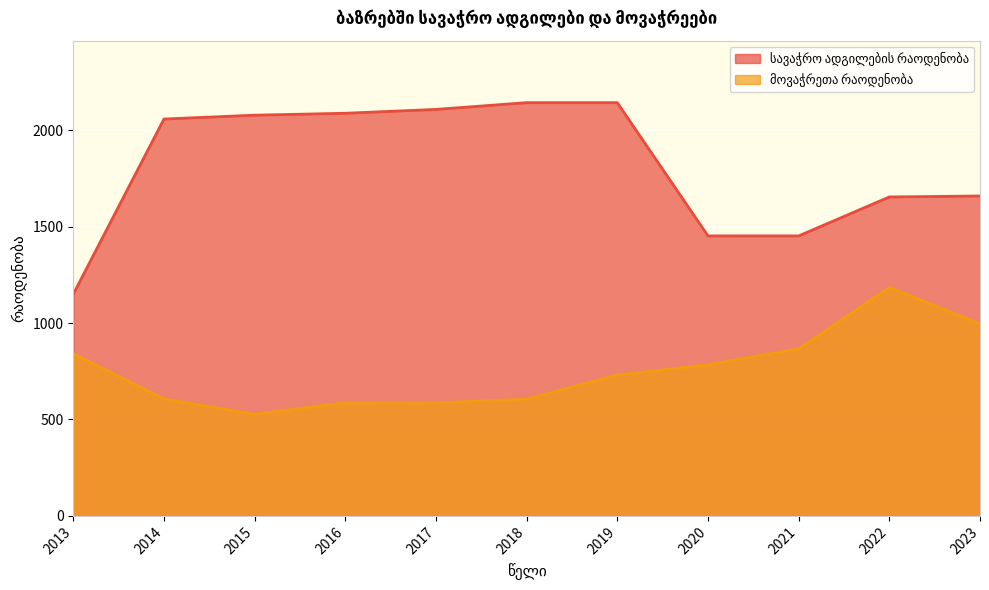

At which category is the sum across all series the highest?

2019